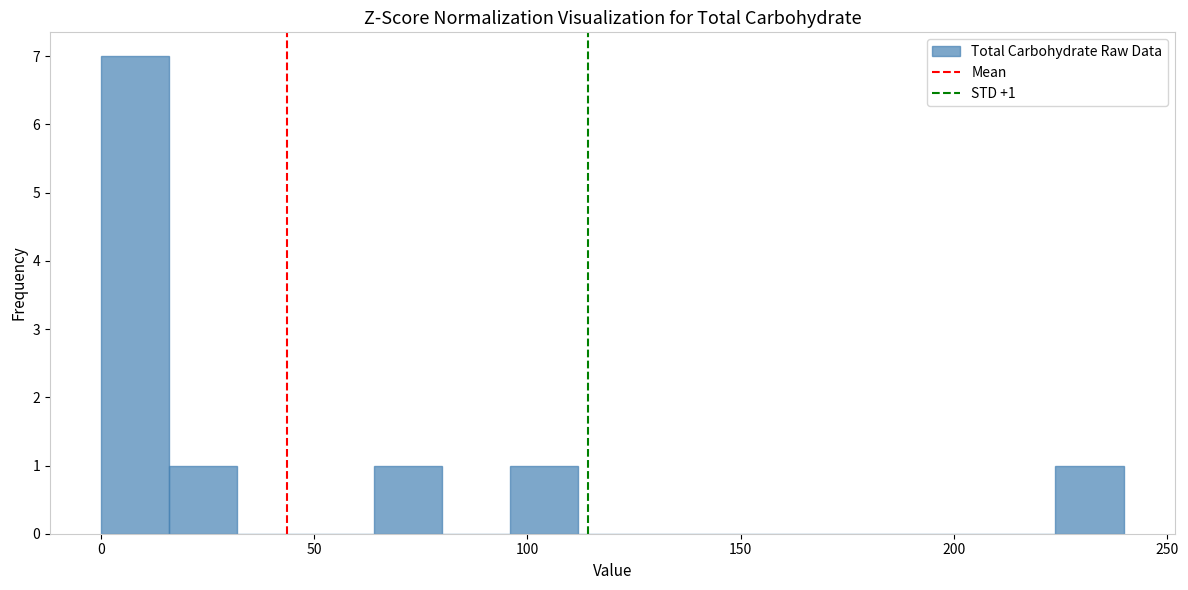

Around what value on the x-axis is the tallest bar? Give the approximate position of its centre, as read against the axis.

10